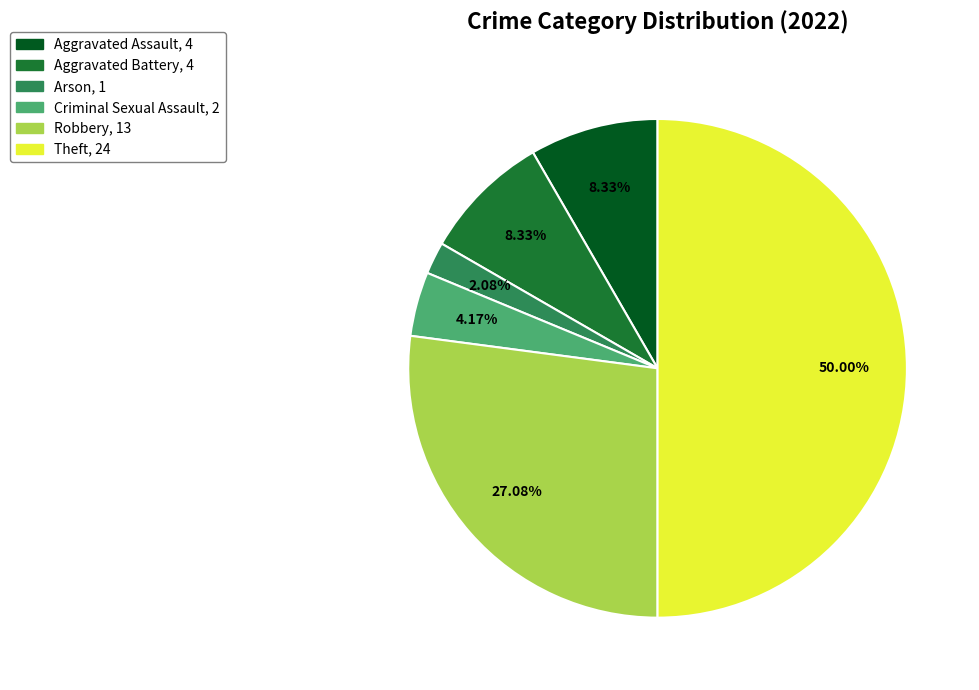

What percentage is the Arson slice, to the nearest percent?

2%